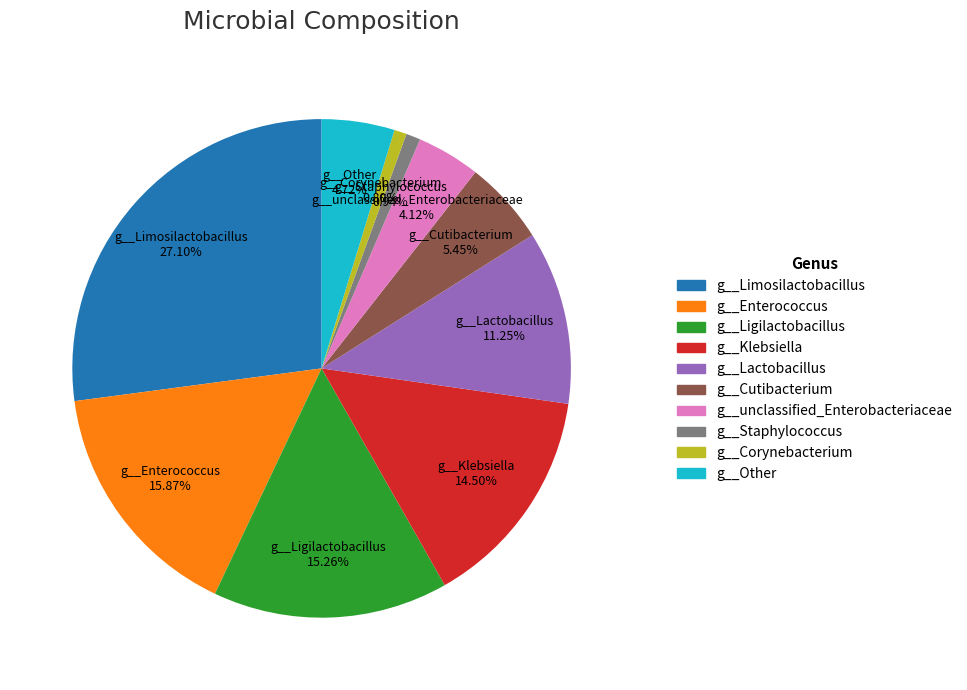

Between g__Cutibacterium and g__Corynebacterium, which is larger?

g__Cutibacterium